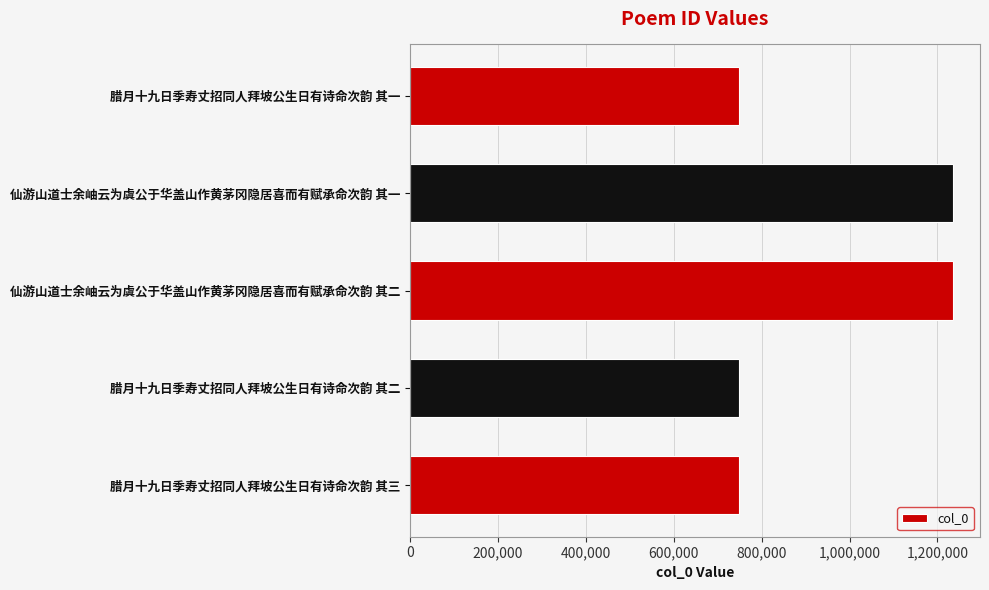

What is the sum of all values?

4713708